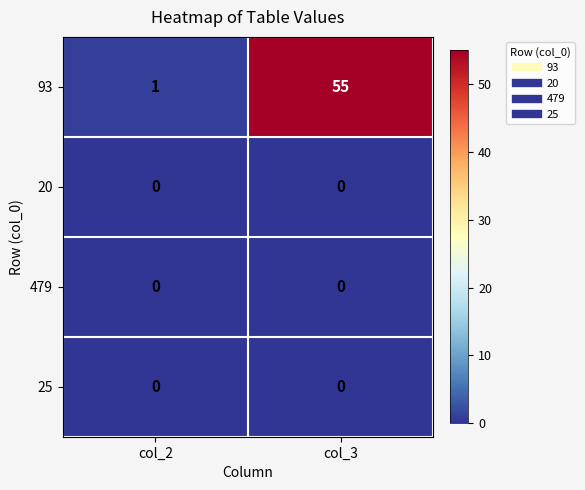

The value of 20 at col_2 is 0. True or false?

True